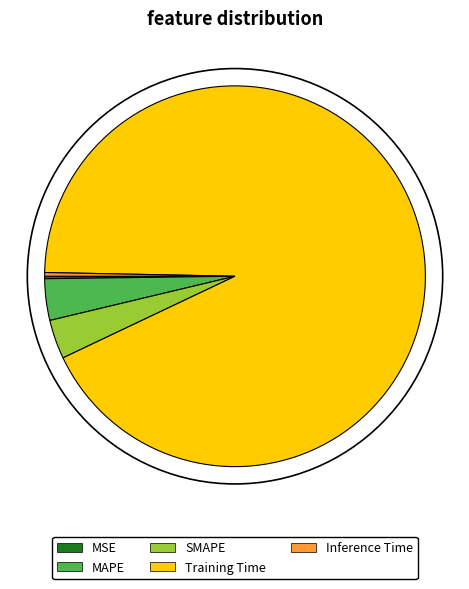

Is the sum of SMAPE and MAPE greater than half?

No